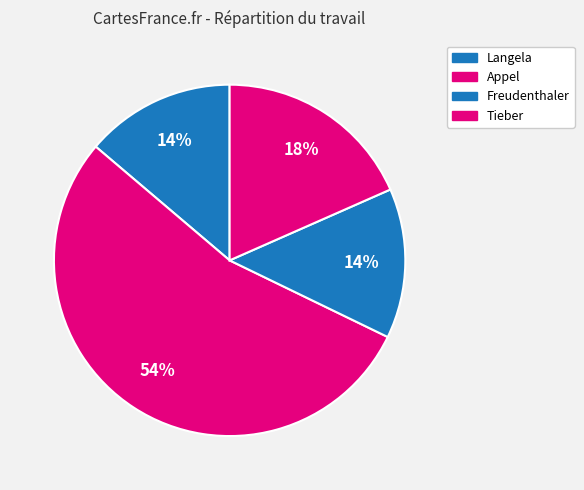

How many slices are in this pie chart?

4